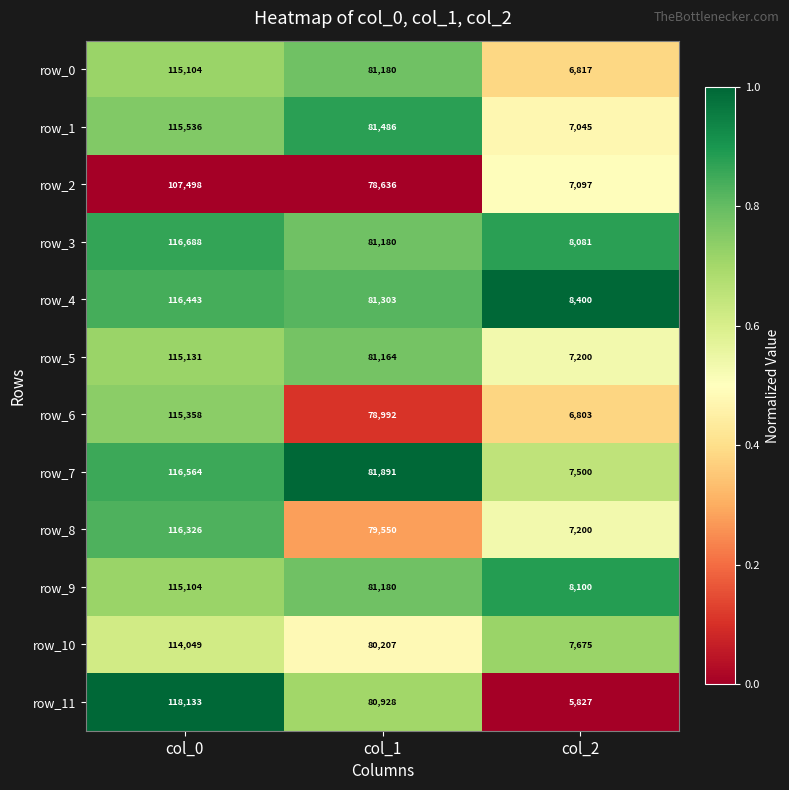

List the labels in order of row_10 value, smallest first.

col_2, col_1, col_0